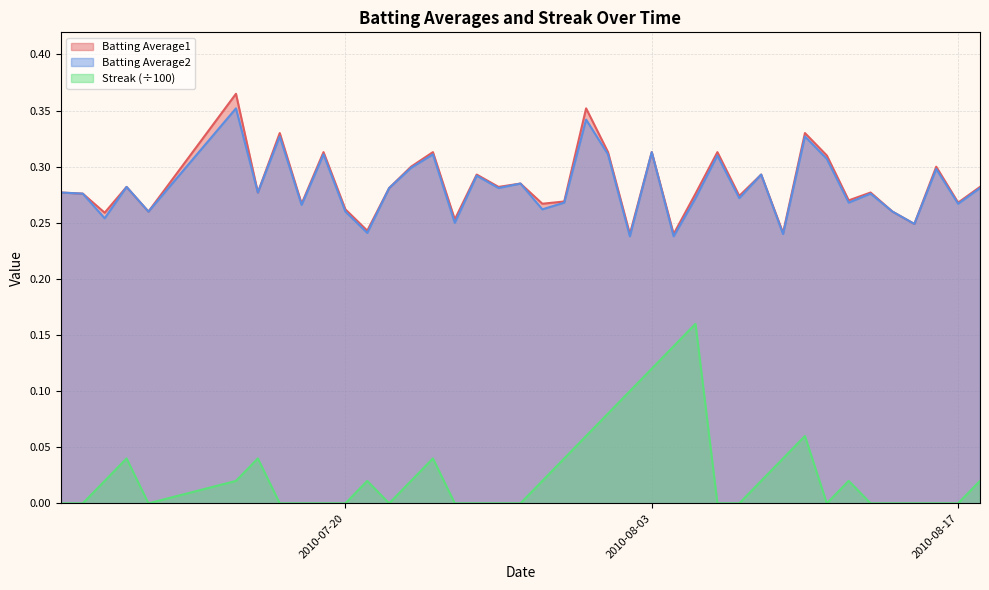

What is the label of the 20th point from the left?

2010-07-29